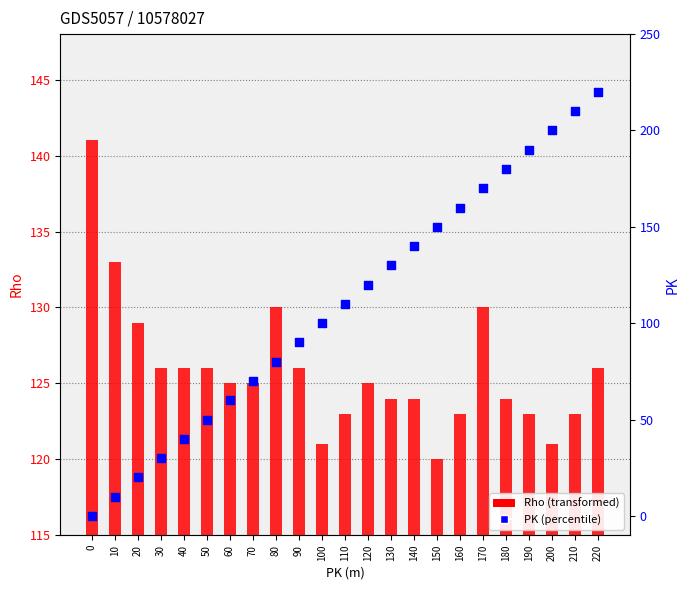

What are all the series names shown in the legend?

Rho, PK